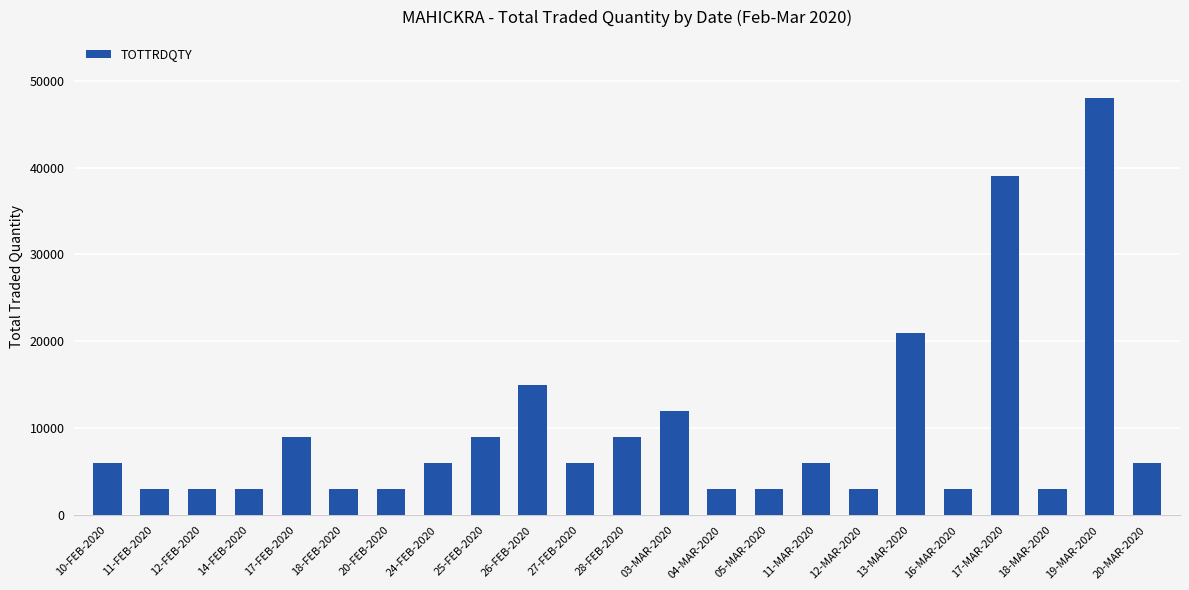

What is the greatest value displayed?

48000